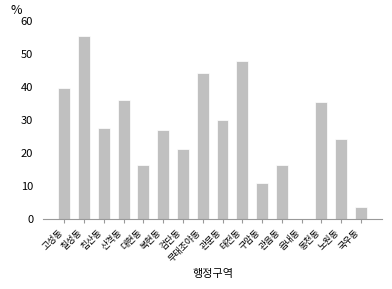

Which label corresponds to the largest value in the chart?

칠성동